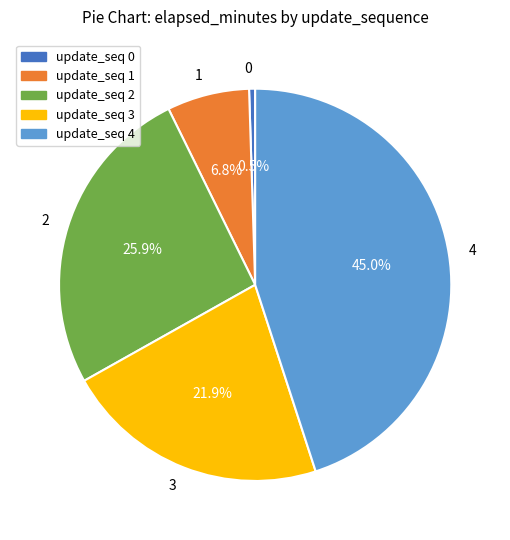

What percentage is NOT represented by 4?

55.0%